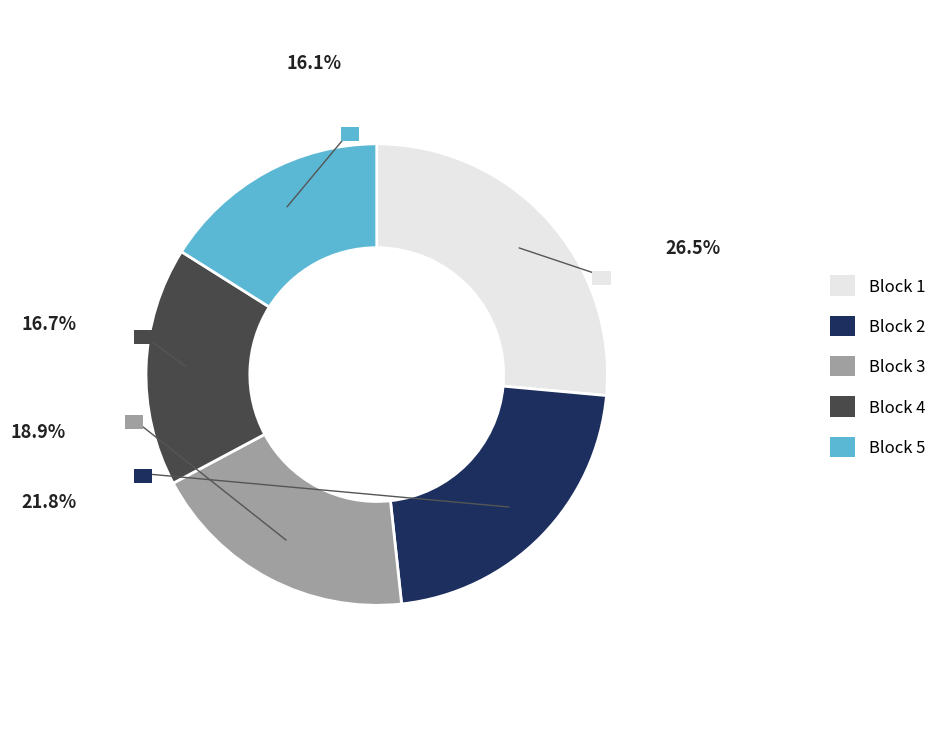

Is there a majority slice in this chart?

No